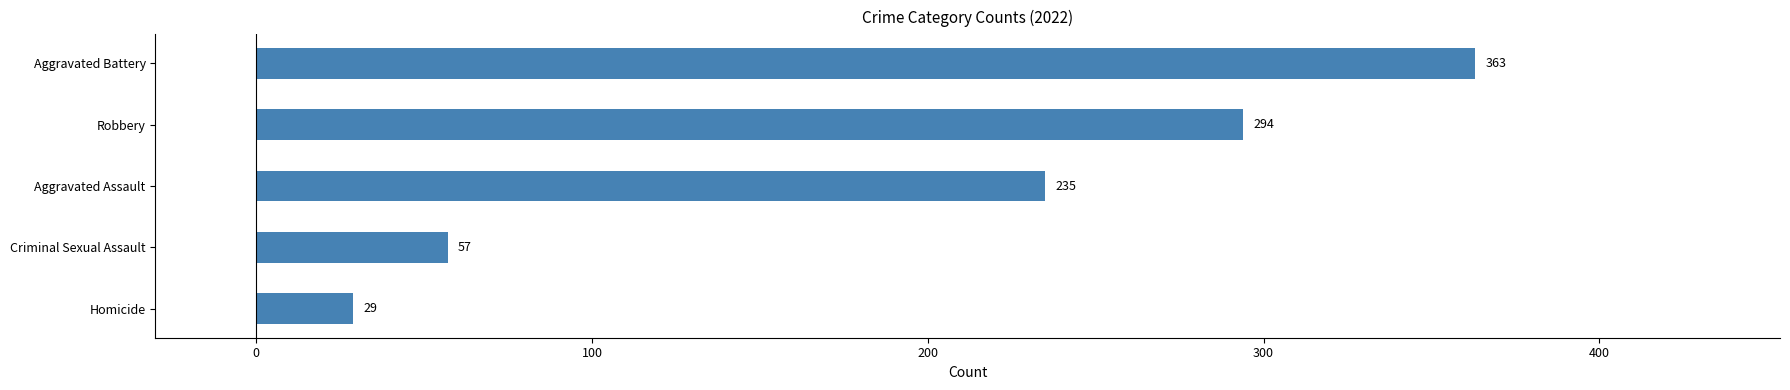

Which label corresponds to the smallest value in the chart?

Homicide